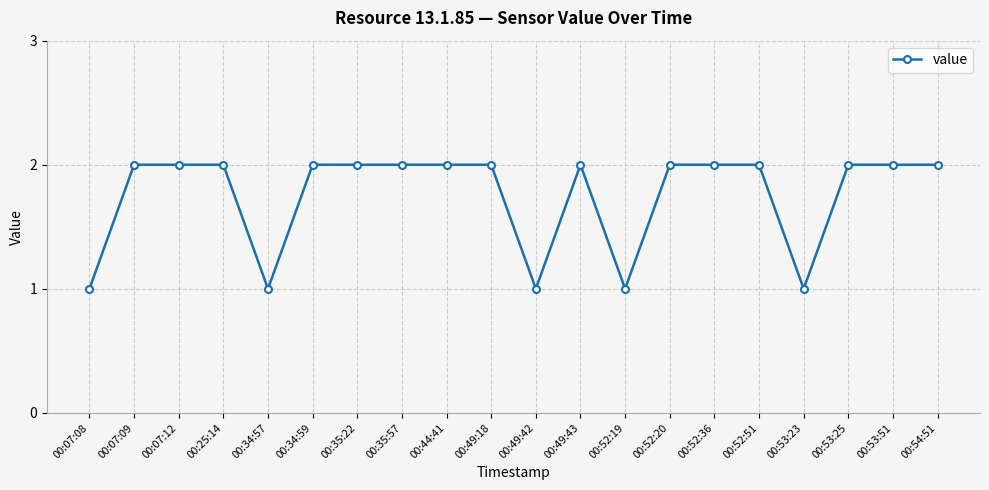

What is the label of the 5th point from the right?

00:52:51